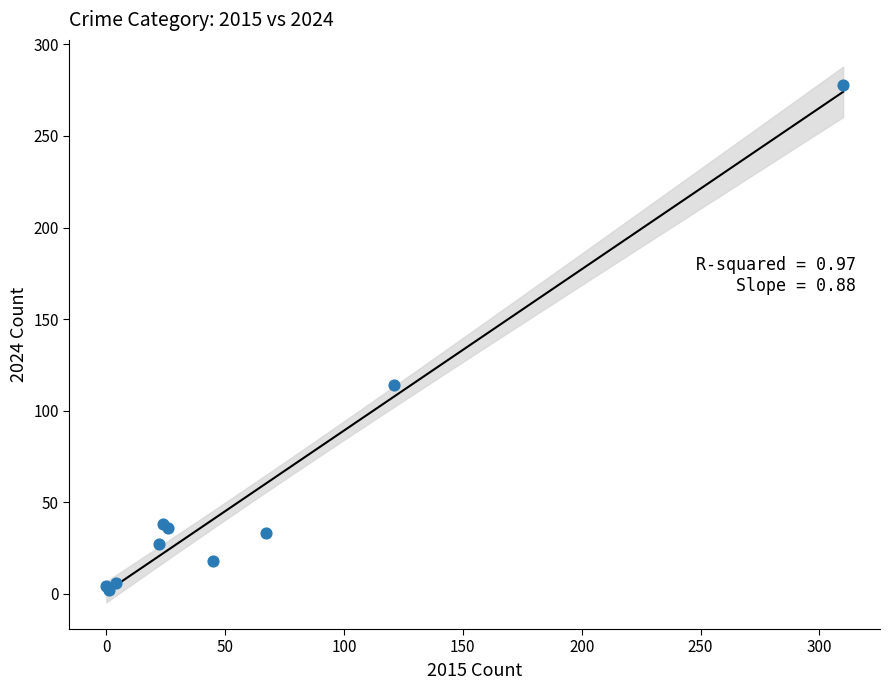

What Y value in the scatter plot is closest to 140?

114